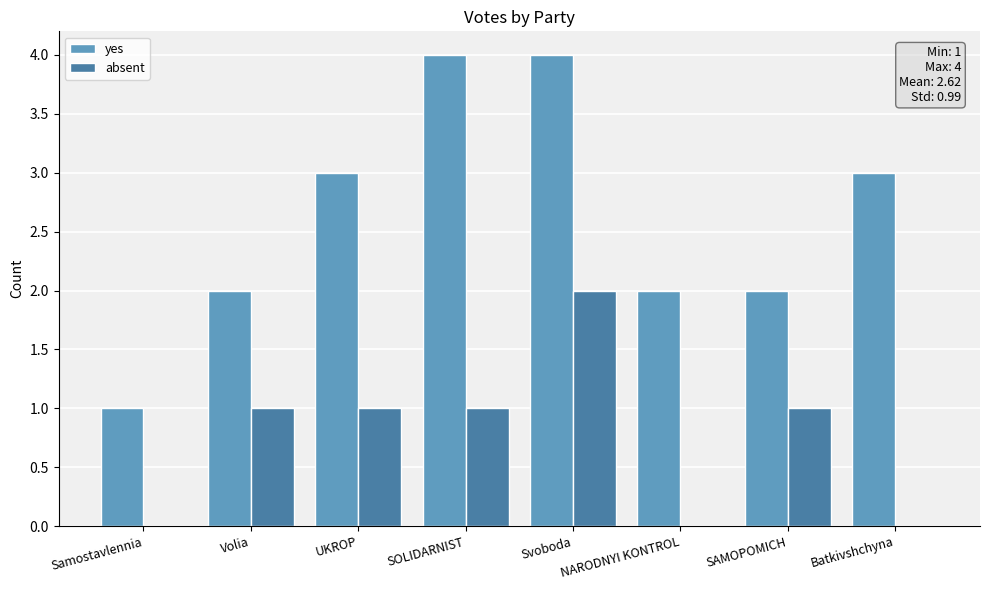

What is the difference between the absent values at Svoboda and NARODNYI KONTROL?

2